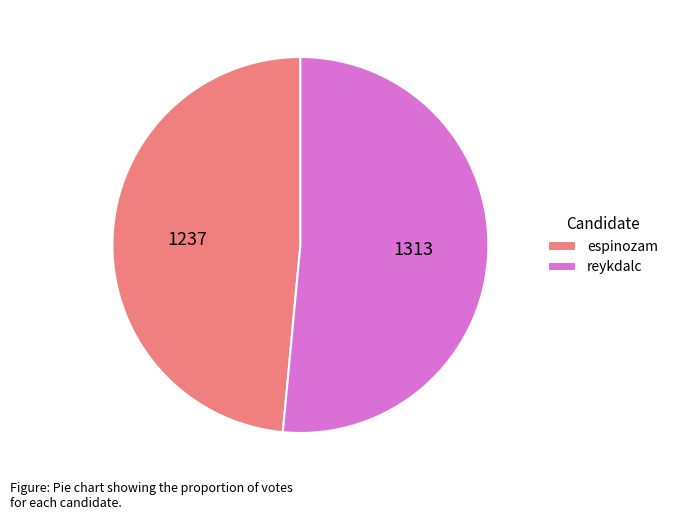

Between reykdalc and espinozam, which is larger?

reykdalc